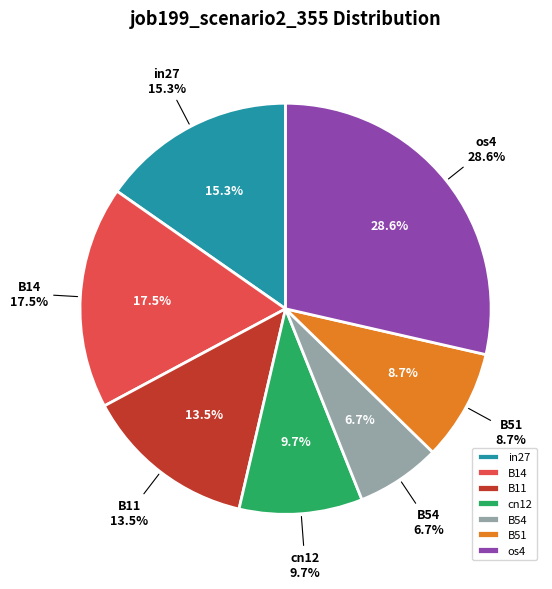

Is it true that os4 is 22% of the pie?

False